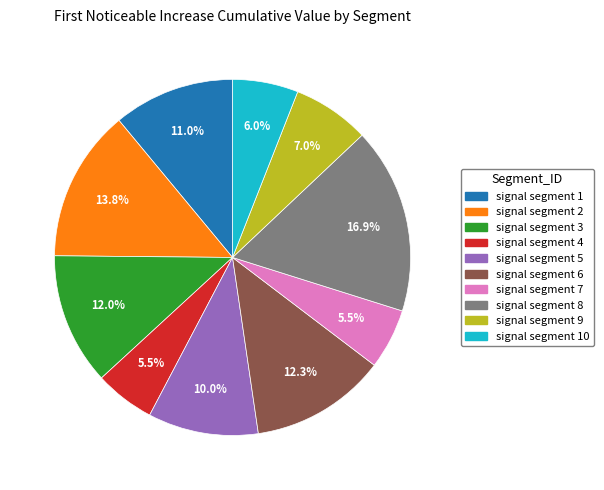

Is there a majority slice in this chart?

No